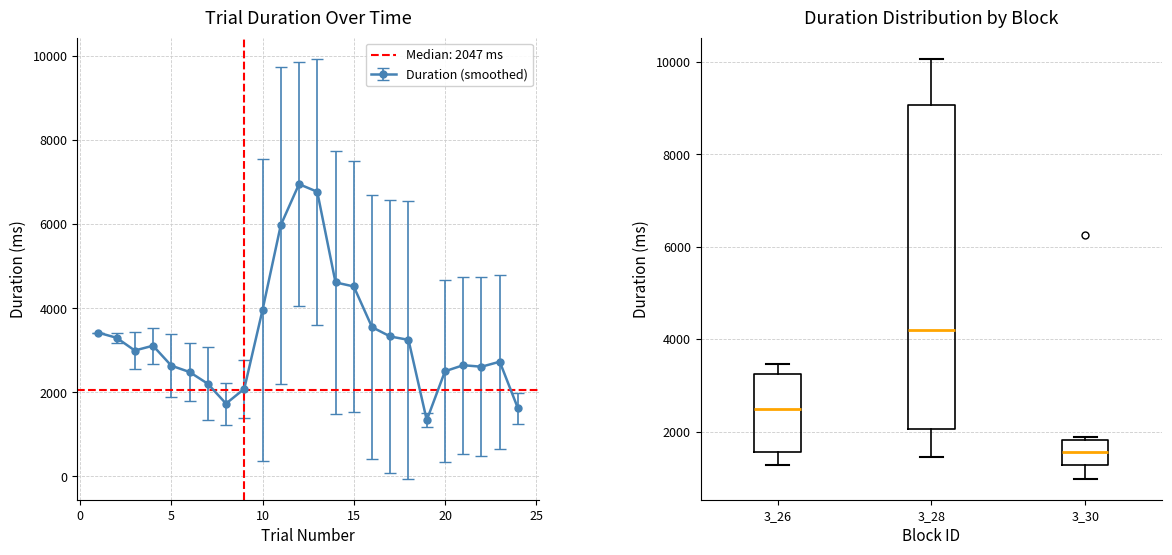

True or false: Duration (smoothed) has more than 2 points higher than both neighbors.

True